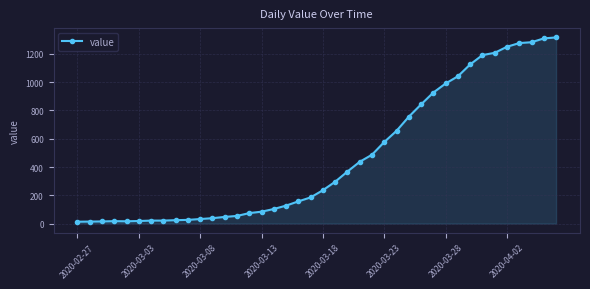

What is the value of the 20th point from the left?

185